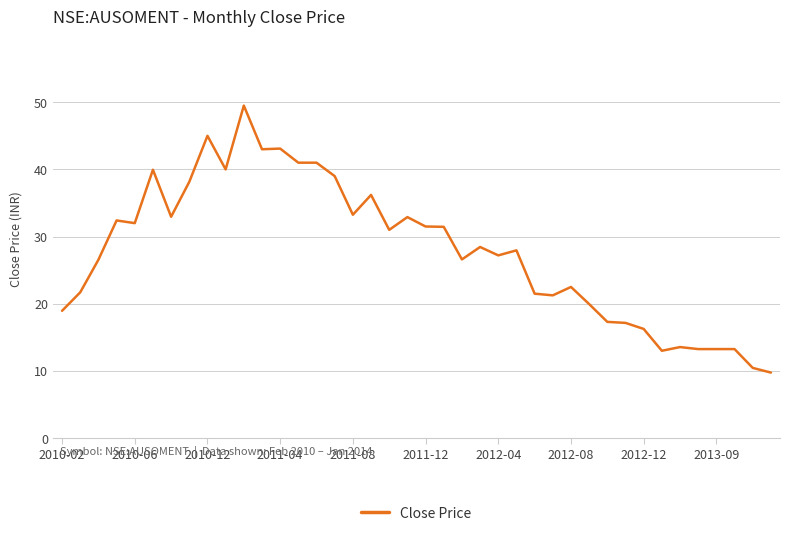

What is the maximum value shown in the chart?

49.5